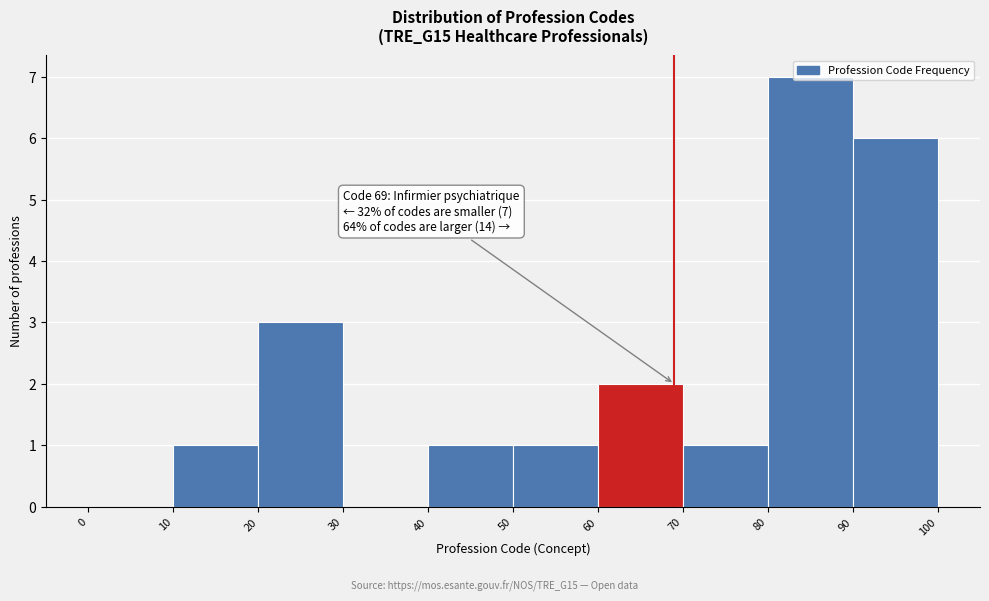

Over which range of the x-axis is the bar tallest?

80 to 90